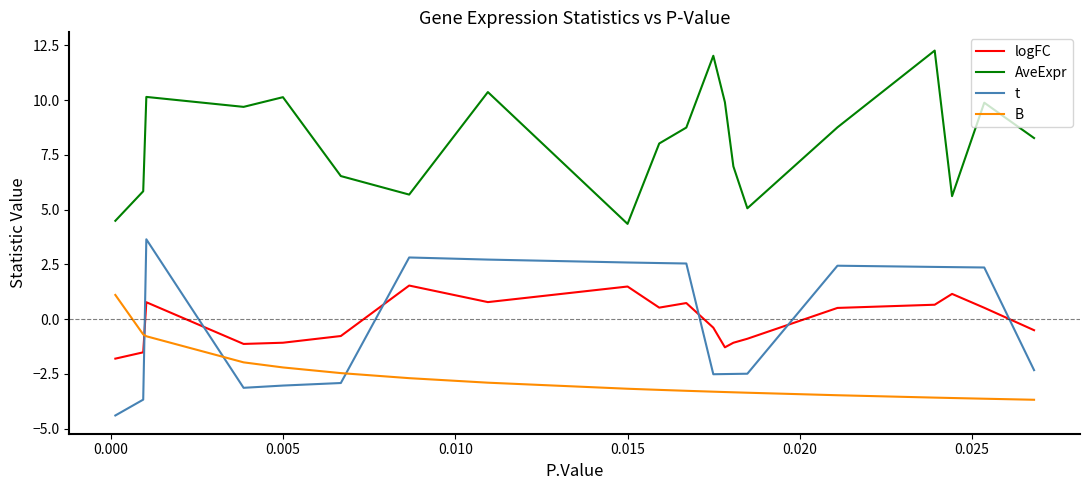

How many categories are shown in the chart?

20